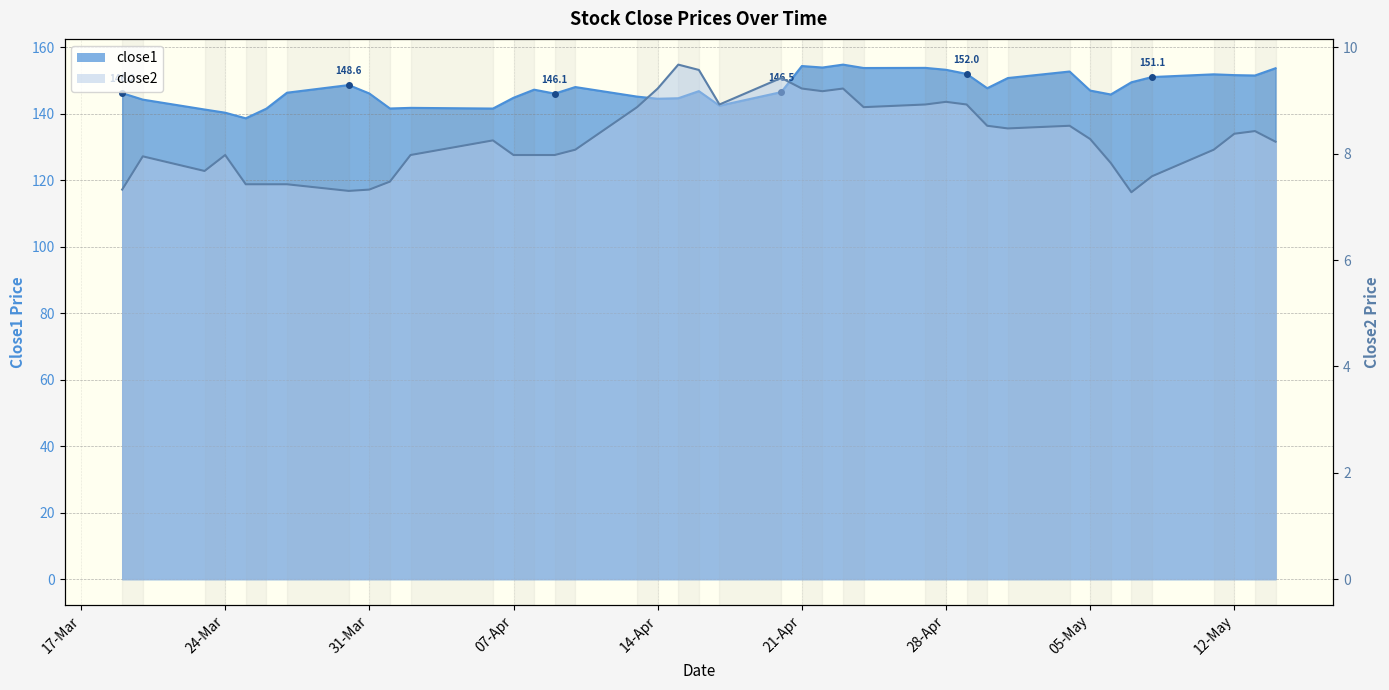

How many values in the close2 series exceed 8?

23